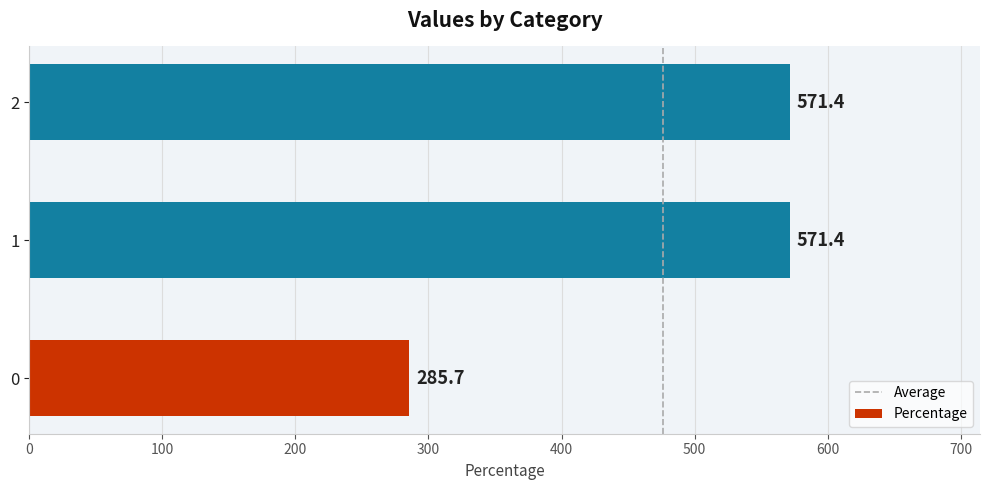

What is the approximate value at 0?

285.7